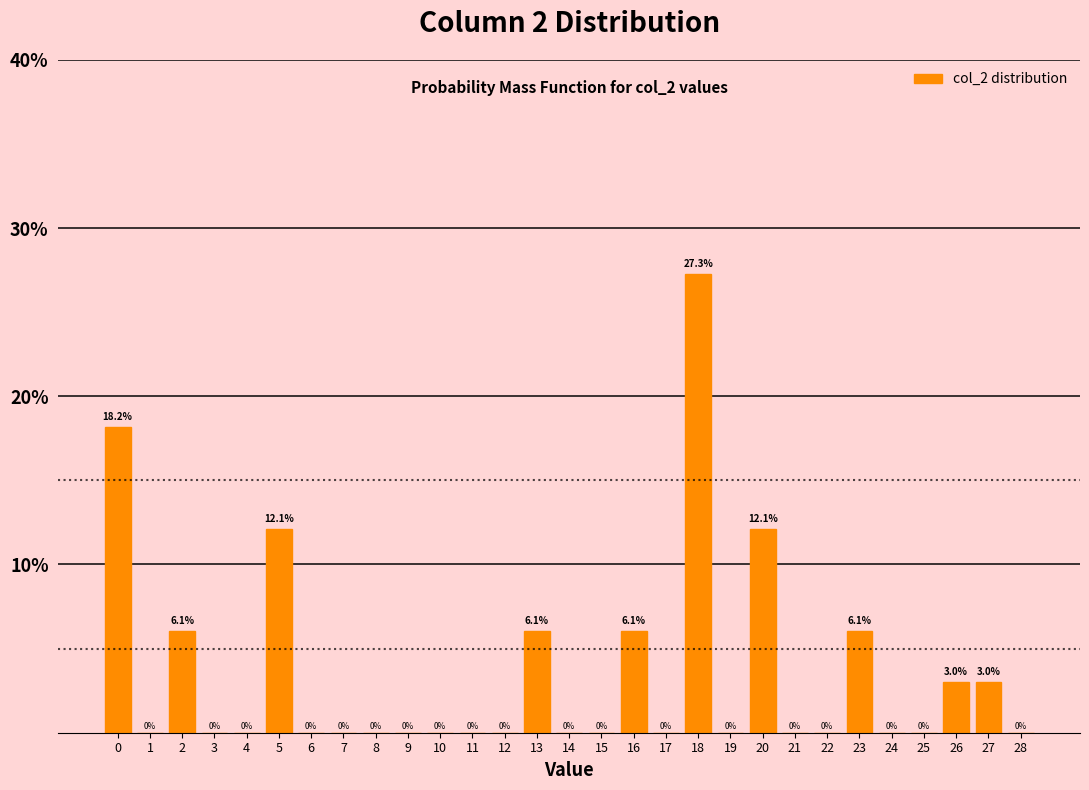

Reading left to right, list all the values displayed in this chart.

0=18.2	1=0.0	2=6.1	3=0.0	4=0.0	5=12.1	6=0.0	7=0.0	8=0.0	9=0.0	10=0.0	11=0.0	12=0.0	13=6.1	14=0.0	15=0.0	16=6.1	17=0.0	18=27.3	19=0.0	20=12.1	21=0.0	22=0.0	23=6.1	24=0.0	25=0.0	26=3.0	27=3.0	28=0.0